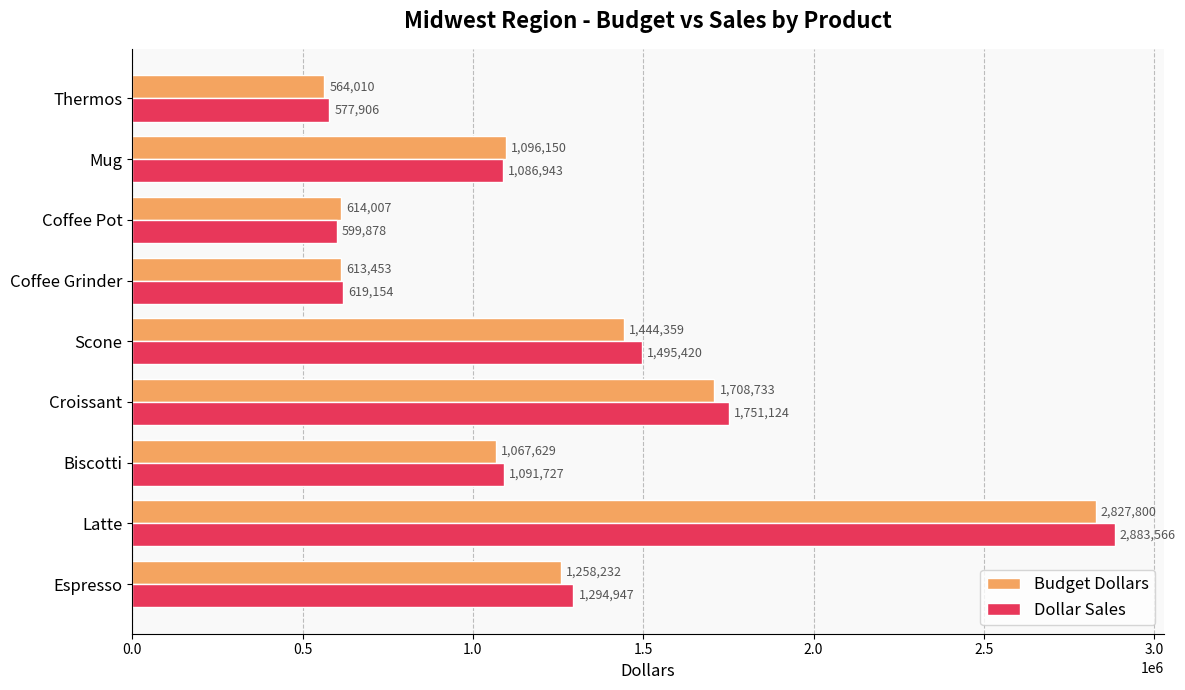

Where is Dollar Sales nearest to the value 1730736?

Croissant